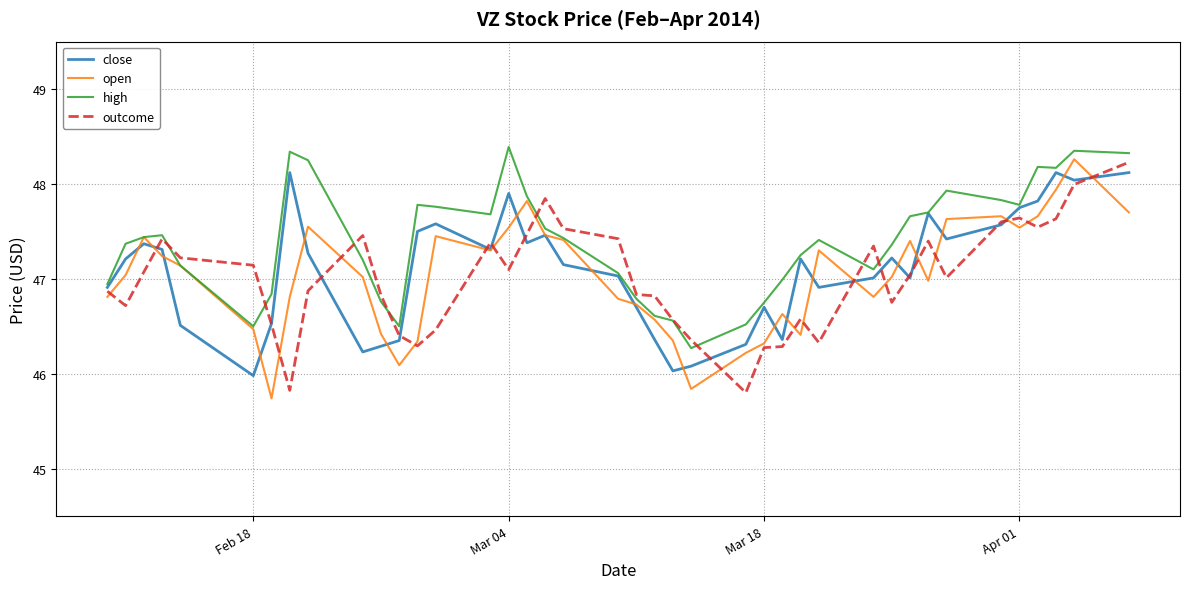

Which series has the largest total across all categories?

high